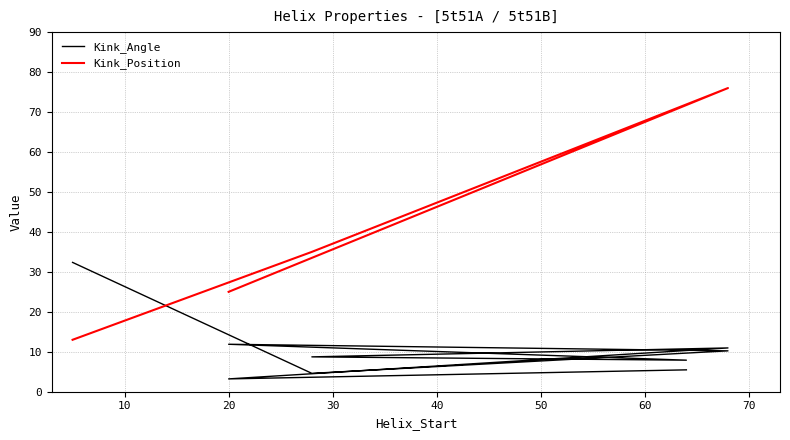

What is the total value across all series at 64?

152.9